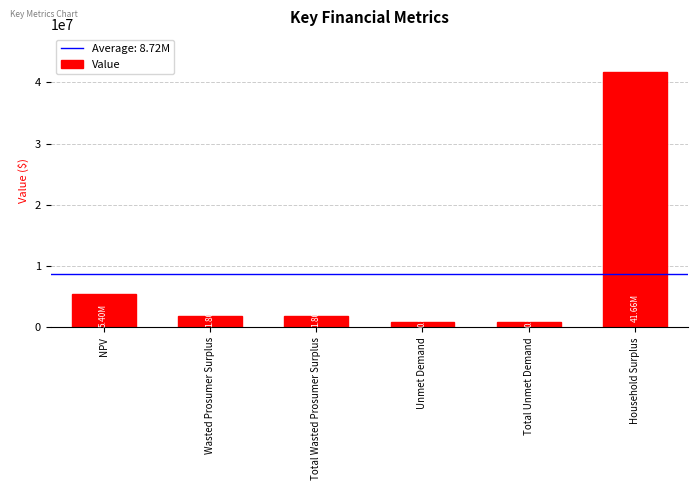

What is the label of the 3rd bar from the right?

Unmet Demand